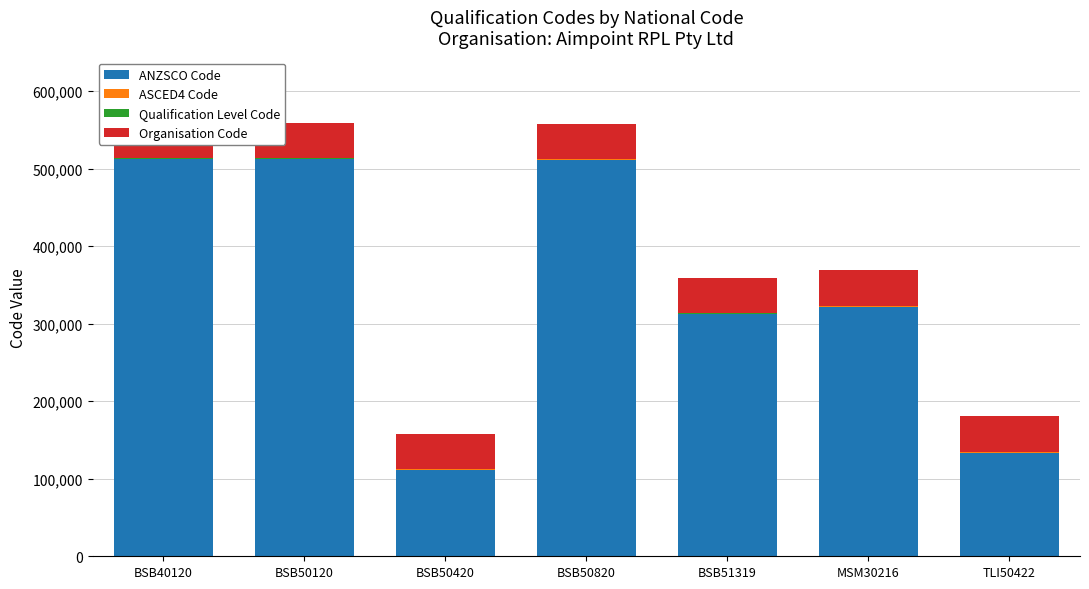

What is the maximum value shown in the chart?

512111